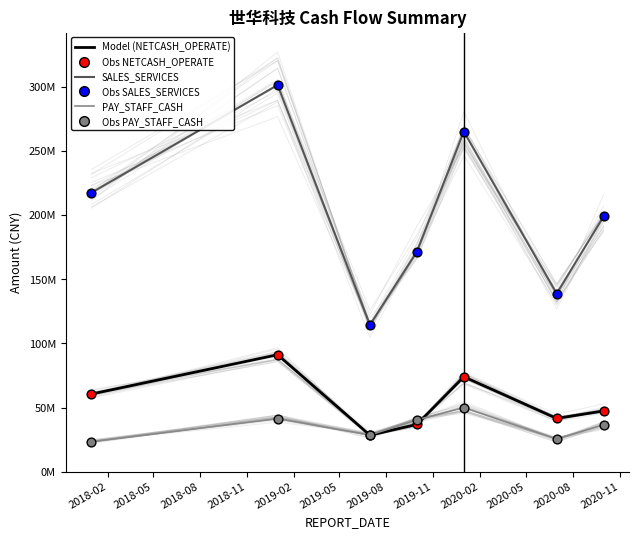

Which series reaches the maximum Y coordinate?

SALES_SERVICES